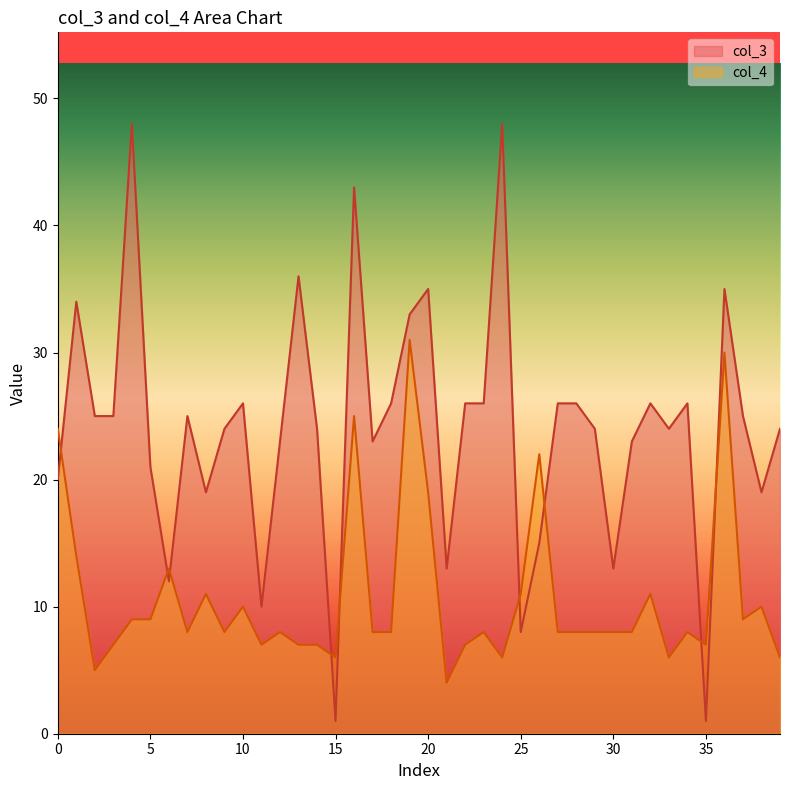

What are all the series names shown in the legend?

col_3, col_4